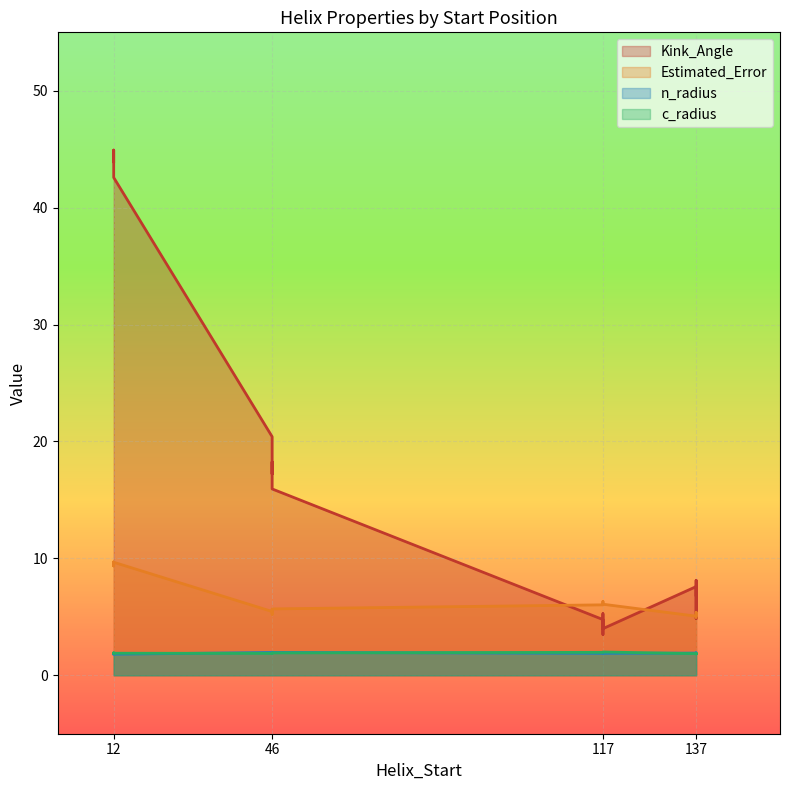

What is the sum of the Estimated_Error values at 137 and 12?

14.7